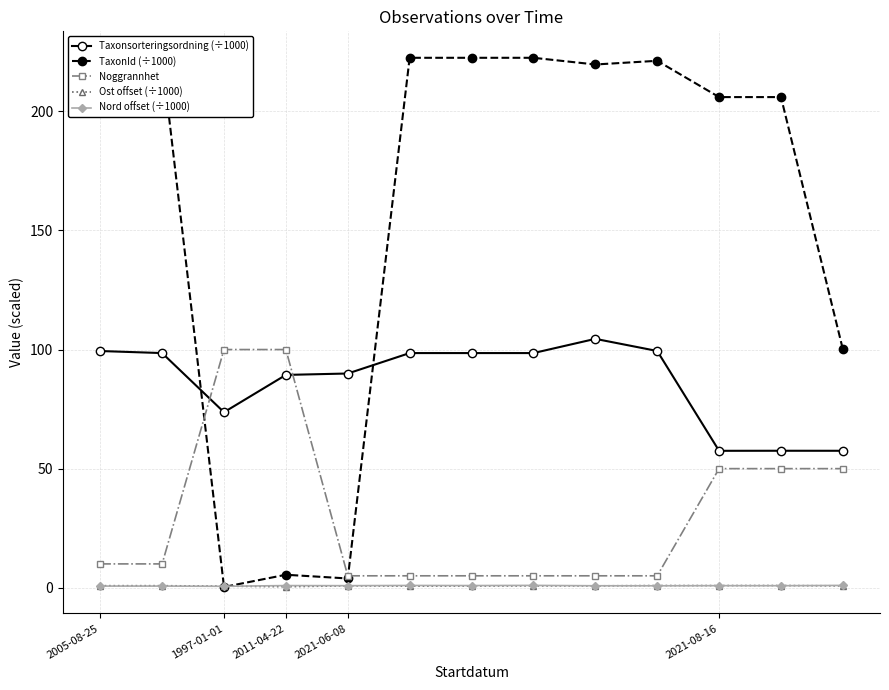

What is the maximum value for TaxonId (÷1000)?

222.5